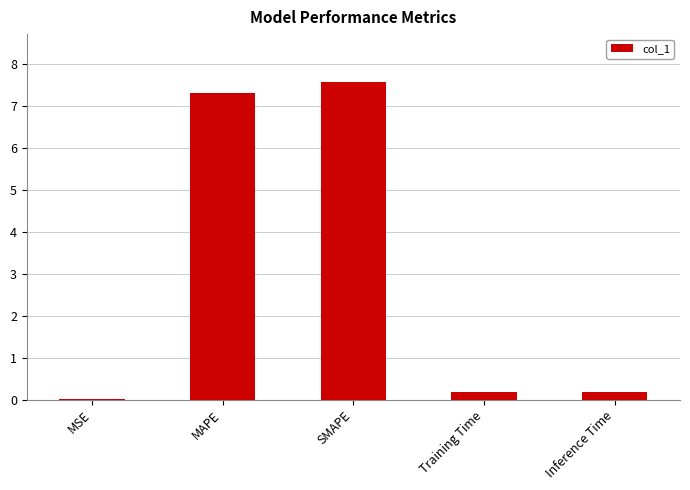

Are the bars grouped side by side (vs. stacked)?

No